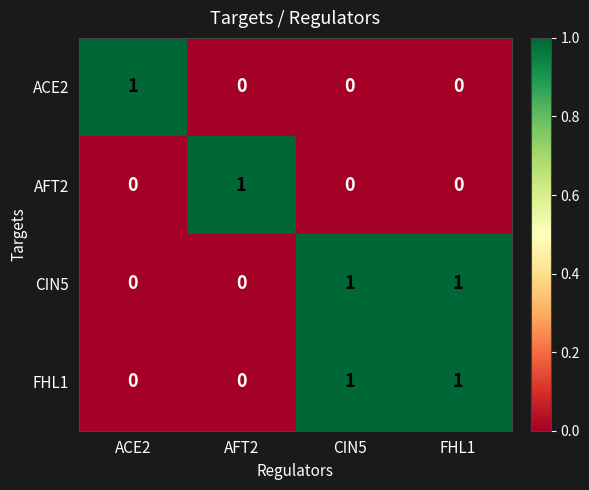

Count the AFT2 values in the range 0 to 1.

4